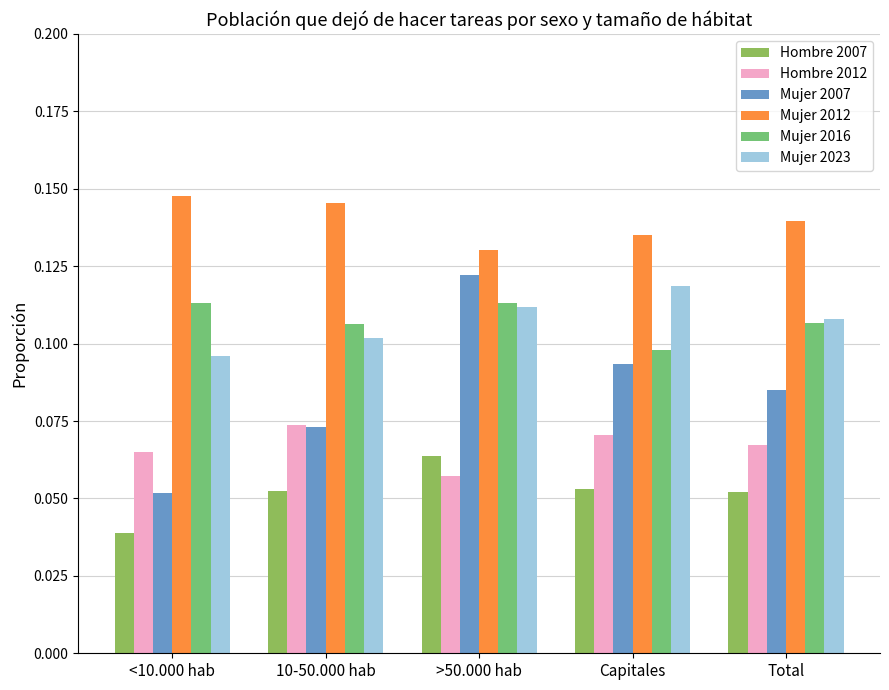

How many Mujer 2007 values are between 0 and 1?

5